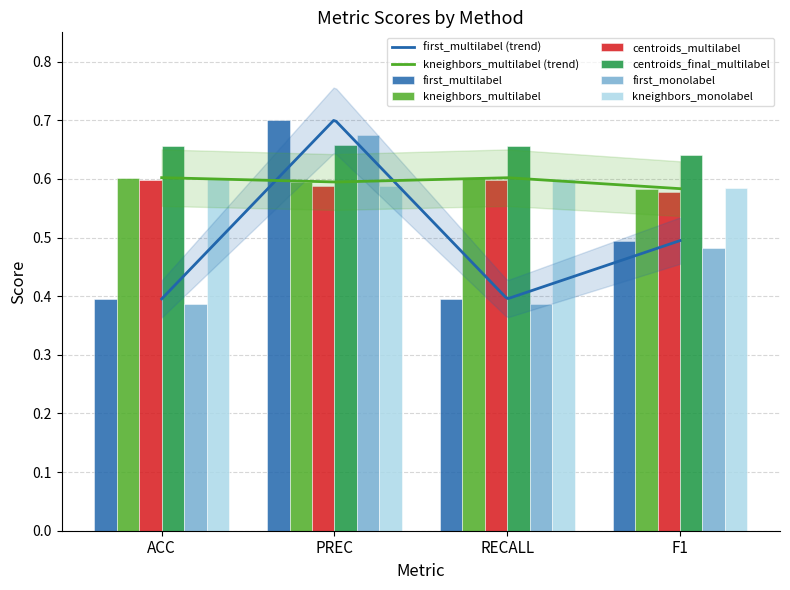

What position from the left is PREC?

2